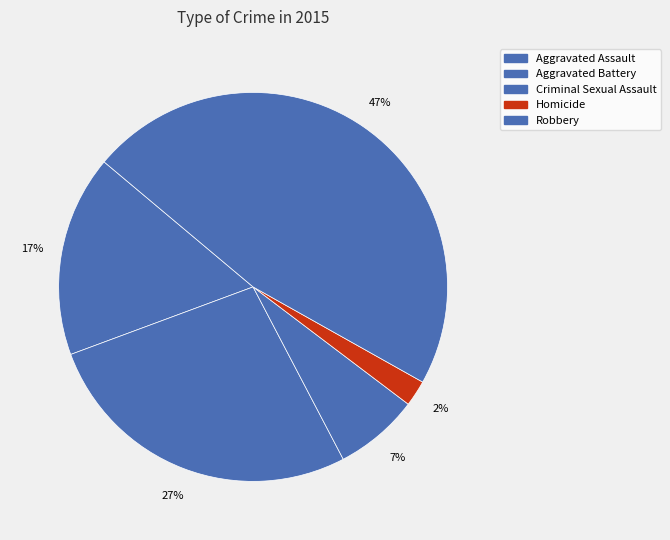

Is it true that Aggravated Assault is 17% of the pie?

True